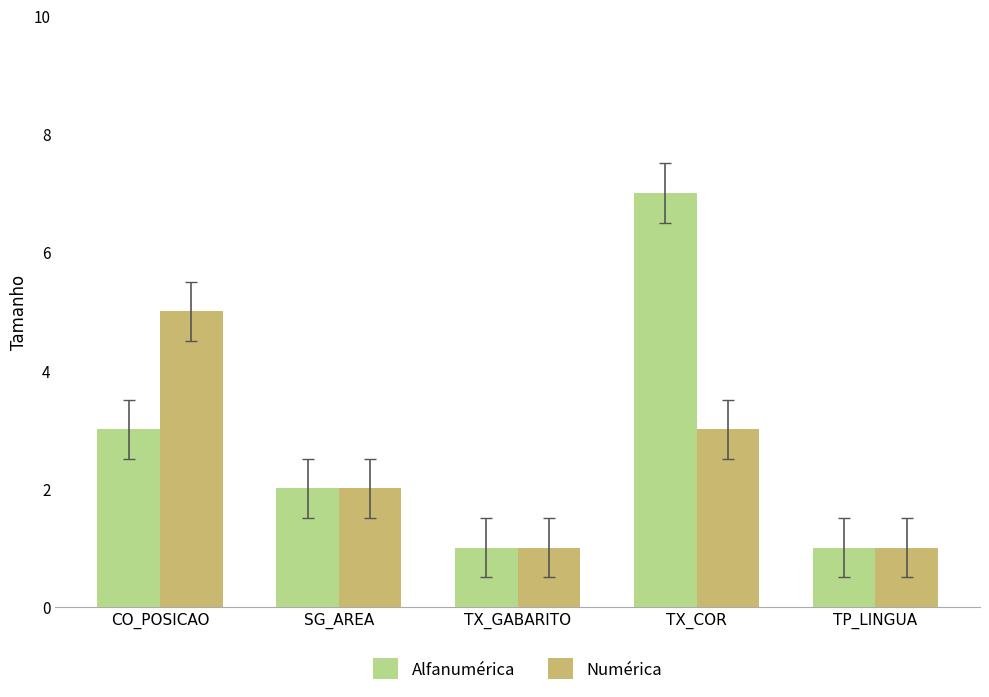

What is the sum of all Alfanumérica values?

14